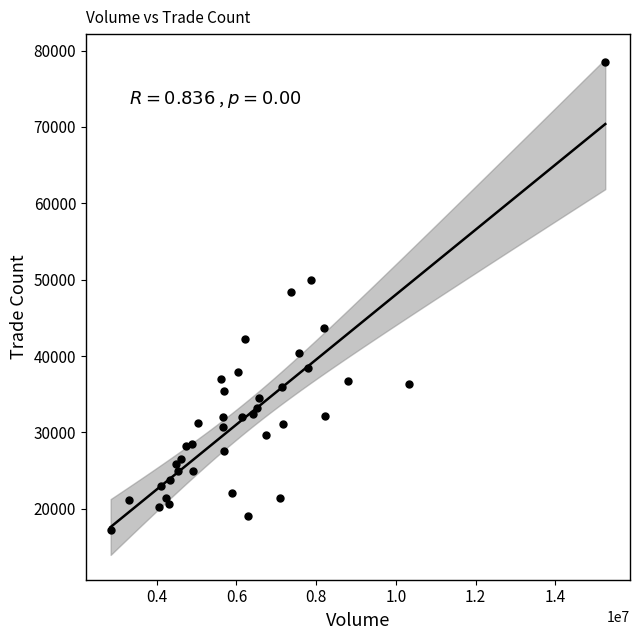

What is the range of X values (max minus min)?

12408602